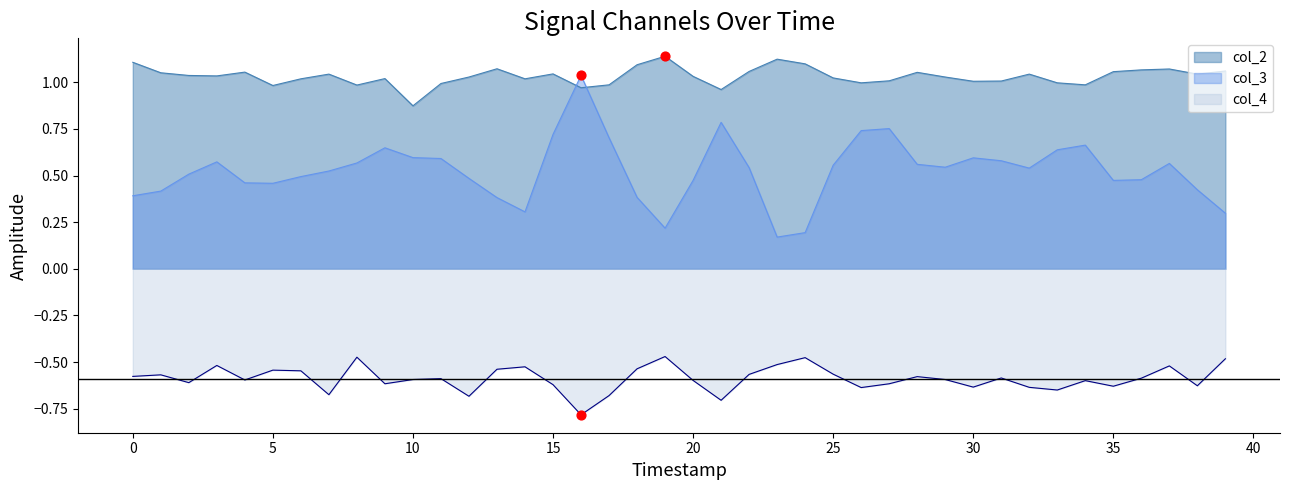

What is the total value across all series at 33?

1.0